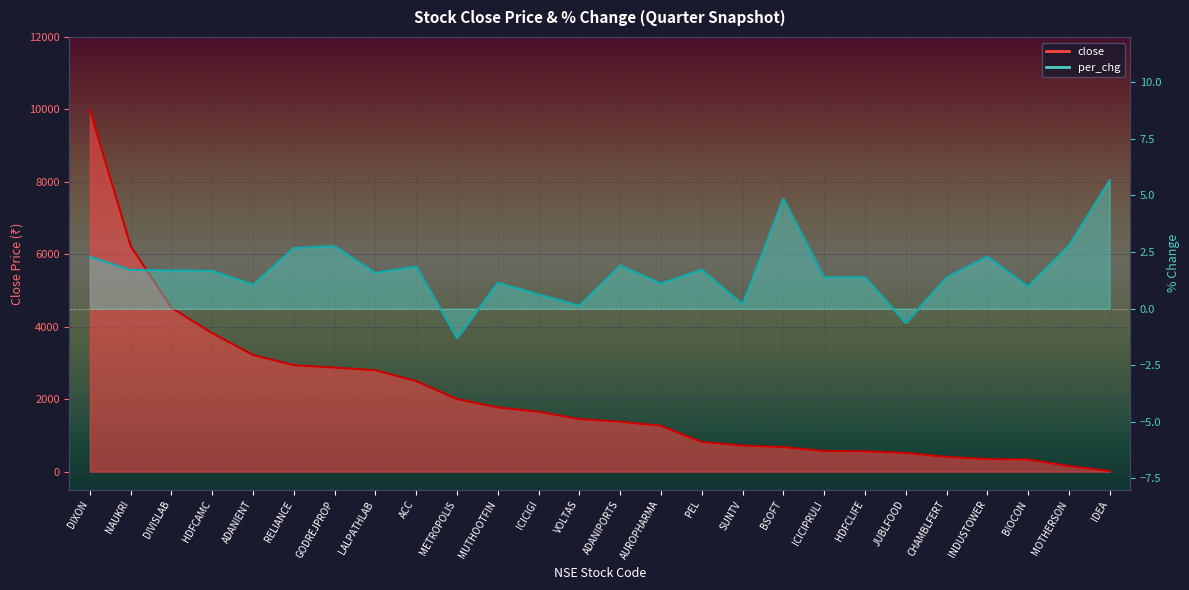

What is the approximate value of per_chg at ACC?

1.9